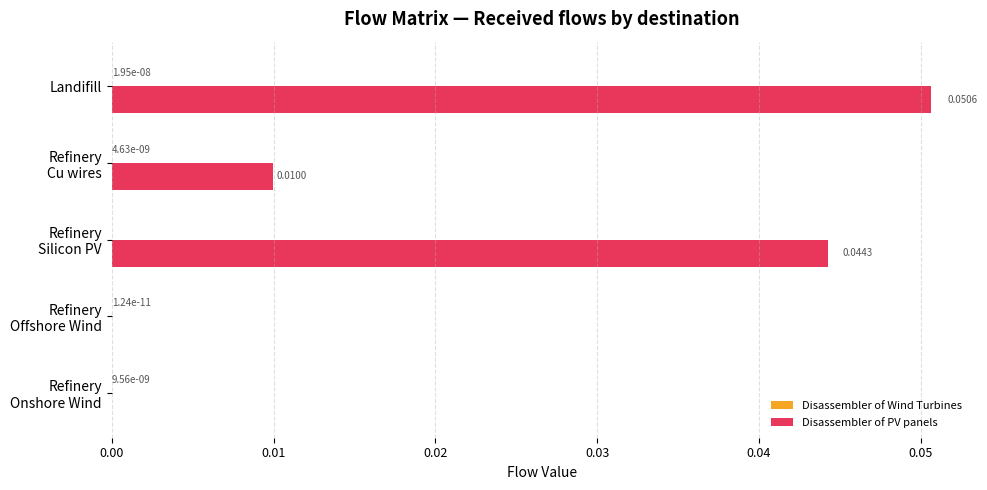

At which category is the sum across all series the highest?

Landifill